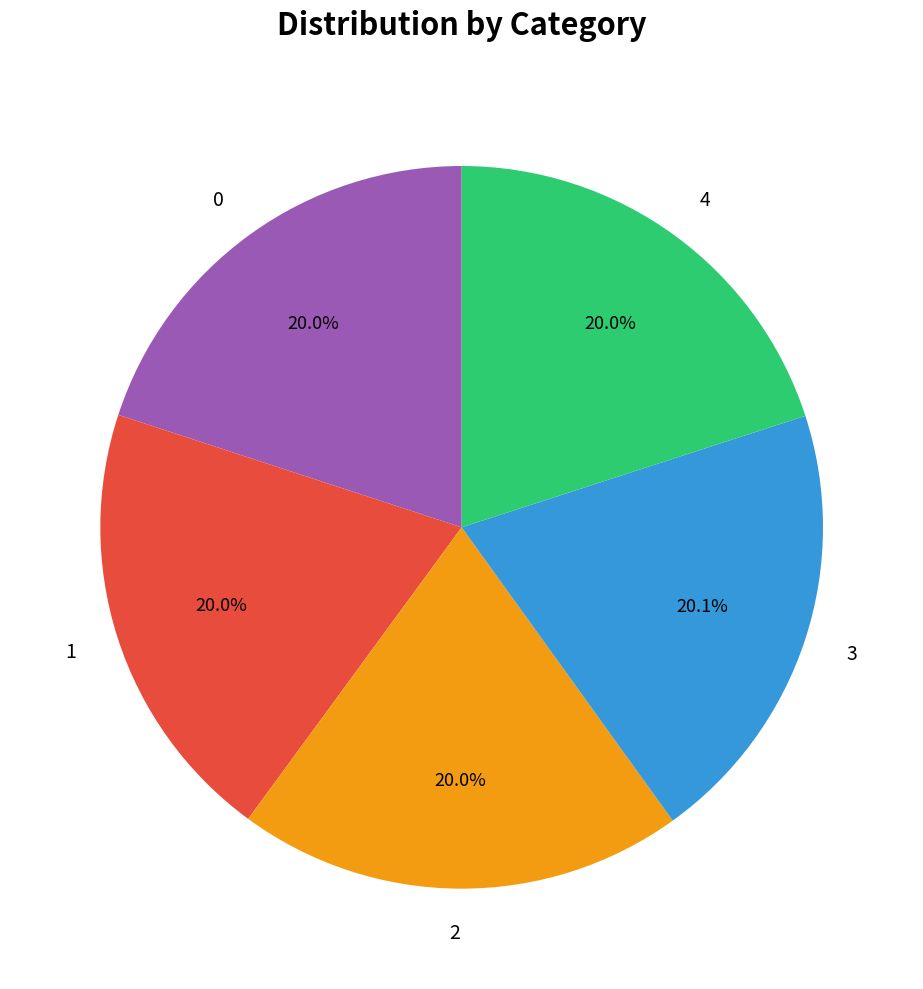

Is 0 the majority of the pie?

No